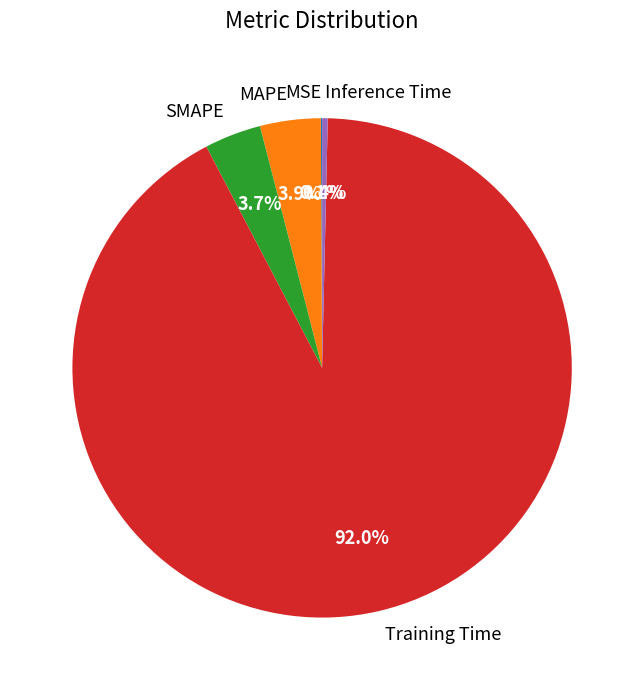

Is it true that Training Time is 92% of the pie?

True